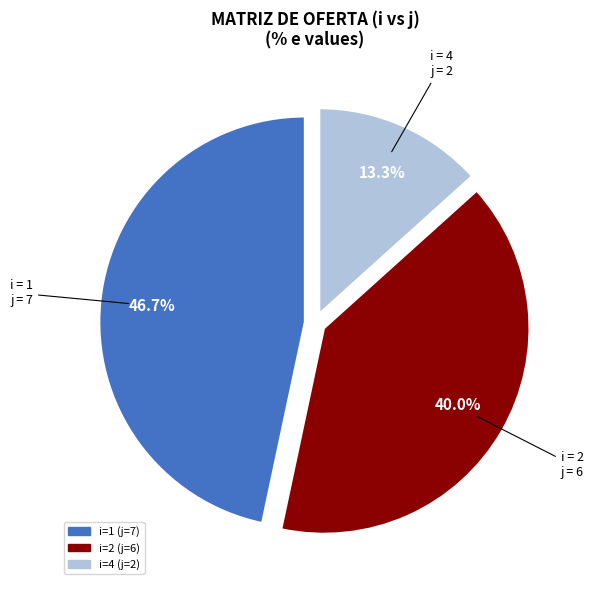

Is there a majority slice in this chart?

No